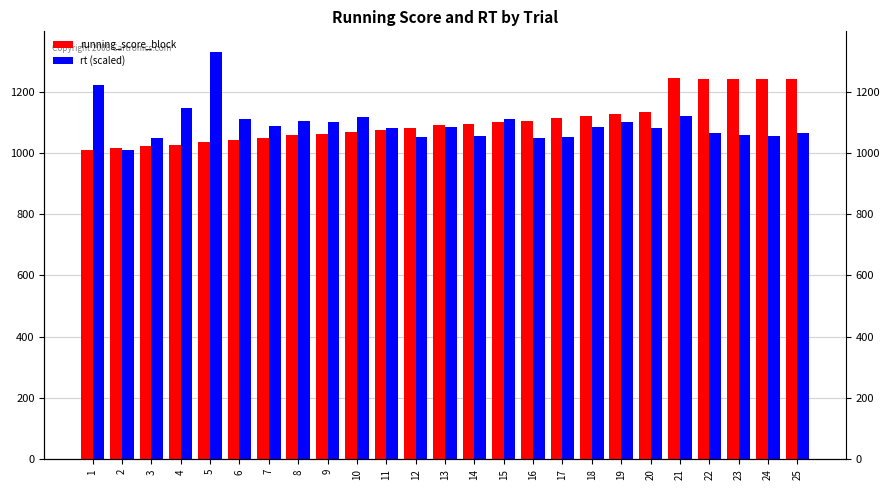

At which label does rt (scaled) first exceed 1083?

1